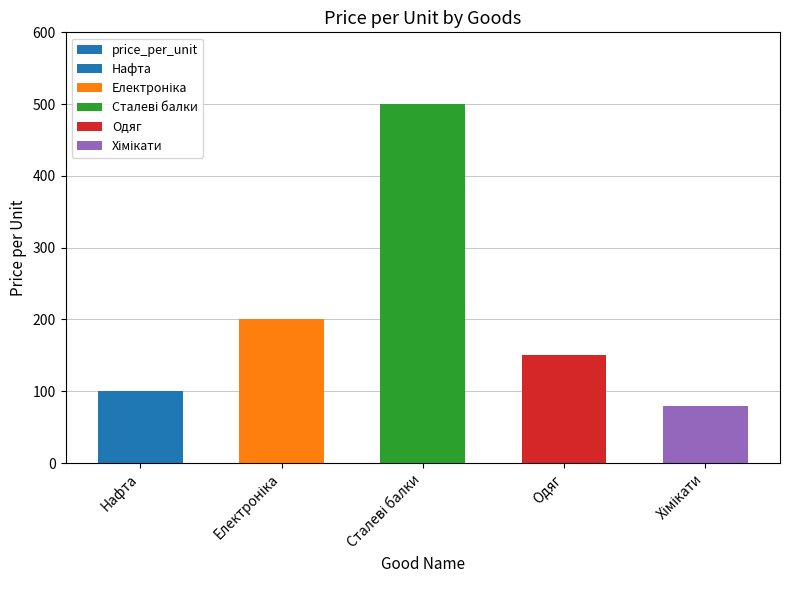

Reading right to left, transcribe all the data shown in this chart.

Хімікати=80.0	Одяг=150.0	Сталеві балки=500.0	Електроніка=200.0	Нафта=100.5